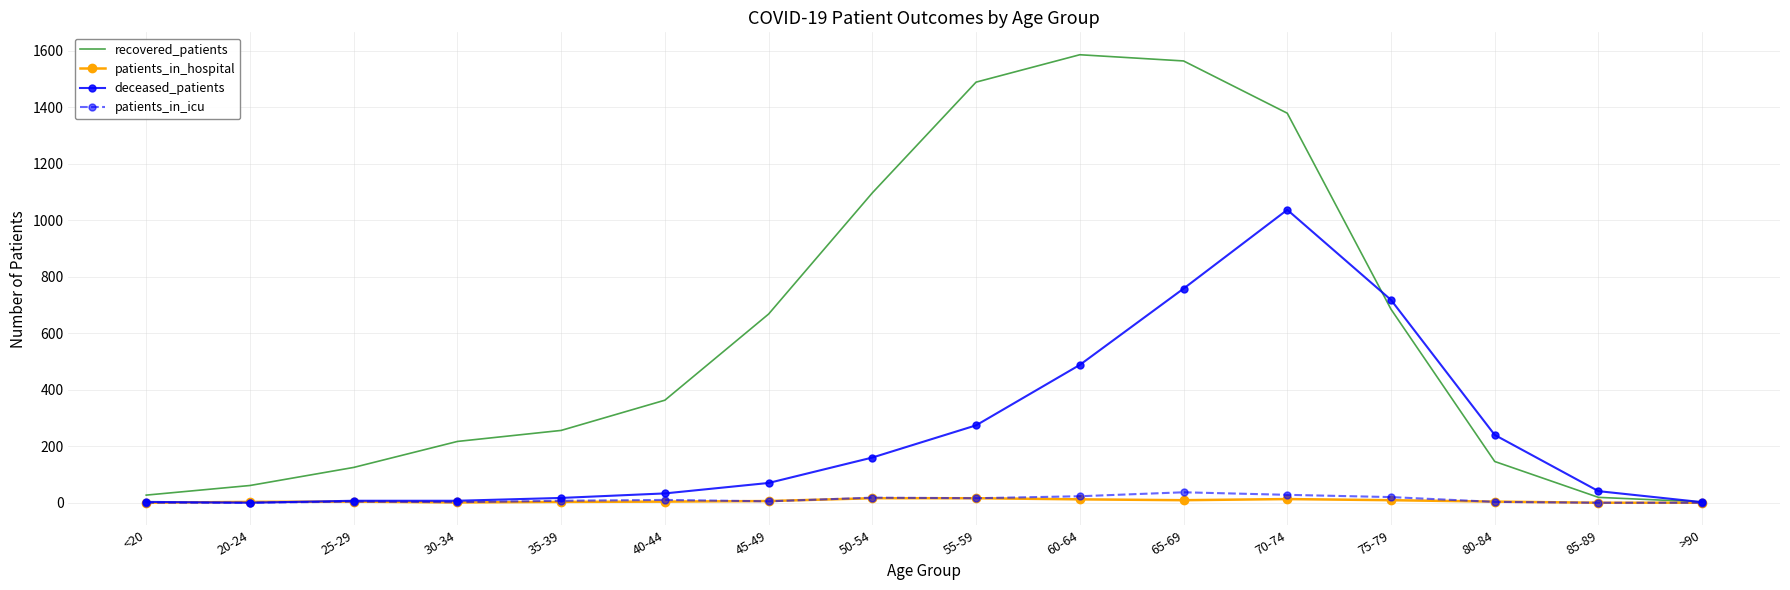

What is the sum of the recovered_patients values at 30-34 and 45-49?

885